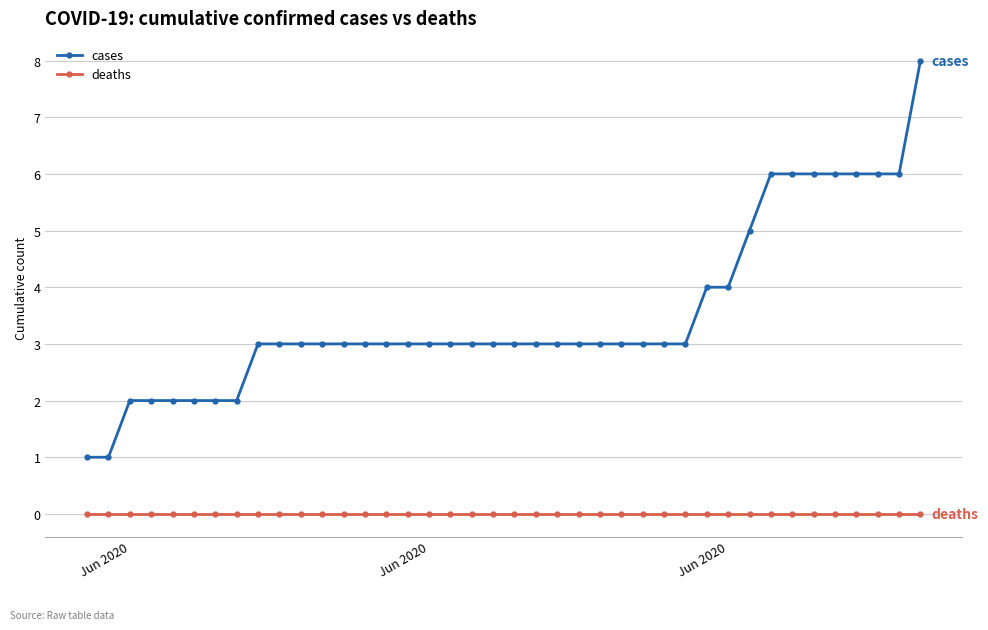

What is the difference between the maximum and second lowest values in the cases series?

7